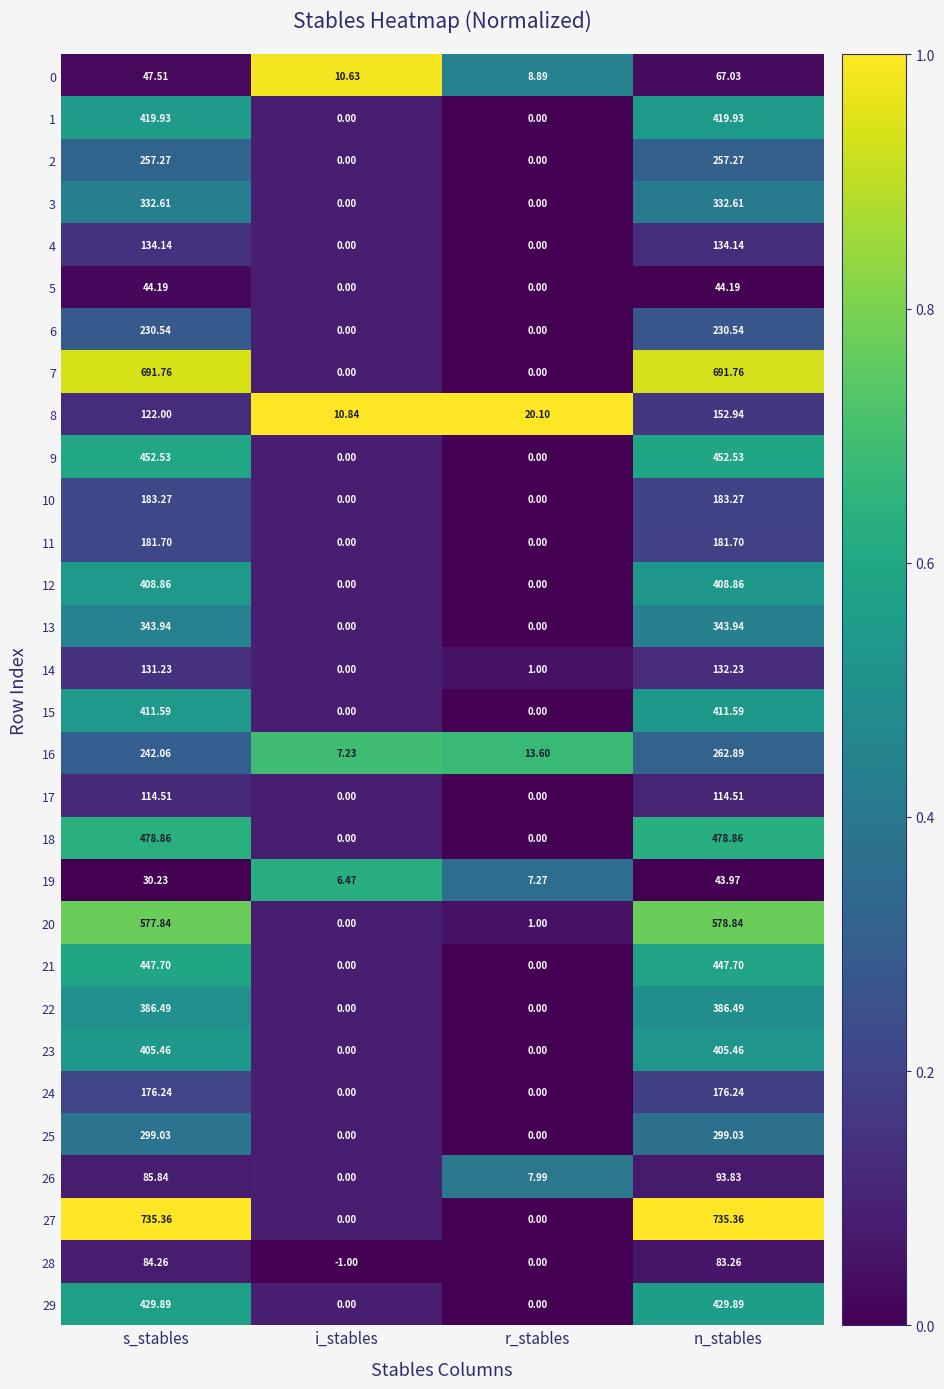

At which label is 26 closest to 46?

r_stables